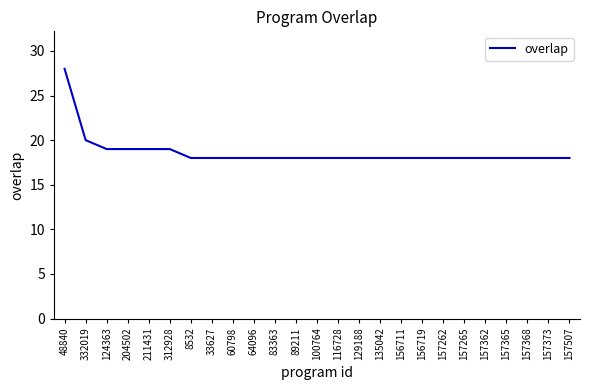

Reading left to right, transcribe all the data shown in this chart.

48840=28	332019=20	124363=19	204502=19	211431=19	312928=19	8532=18	33627=18	60798=18	64096=18	83363=18	89211=18	100764=18	116728=18	129188=18	135042=18	156711=18	156719=18	157262=18	157265=18	157362=18	157365=18	157368=18	157373=18	157507=18